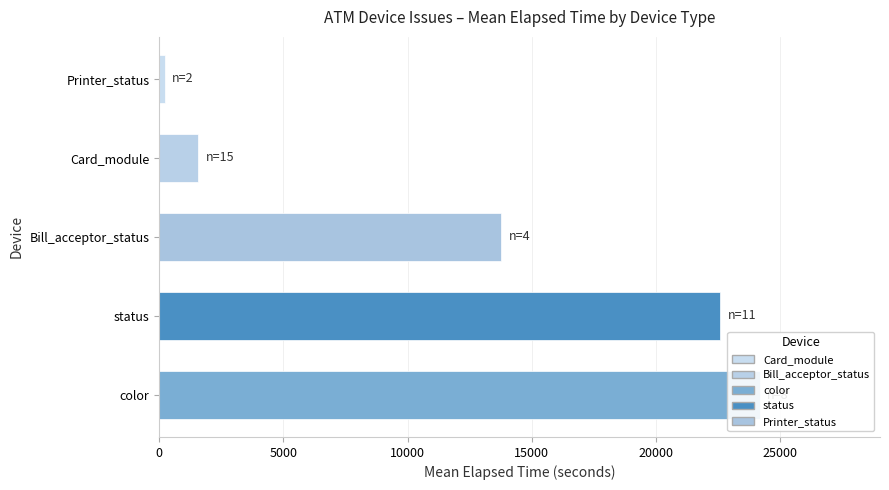

What is the value of the 3rd bar from the left?

13773.0